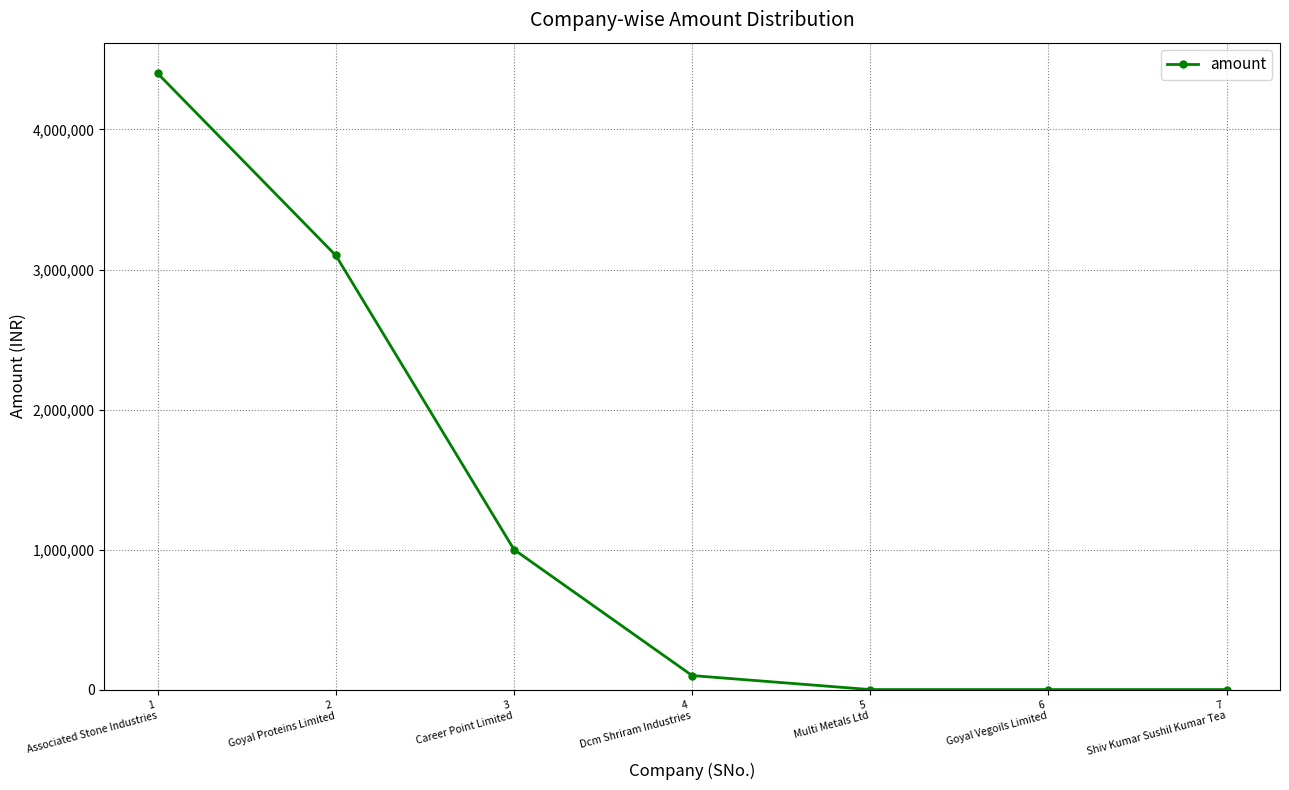

What is the label of the 2nd point from the right?

6
Goyal Vegoils Limited